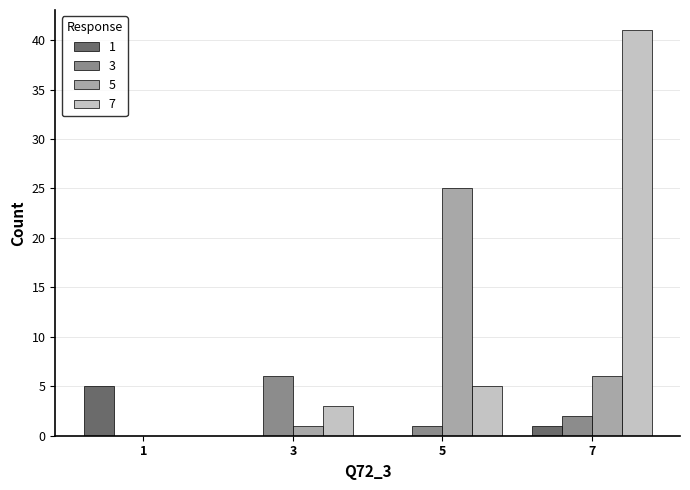

The 3 series shows 3 at 1. True or false?

False